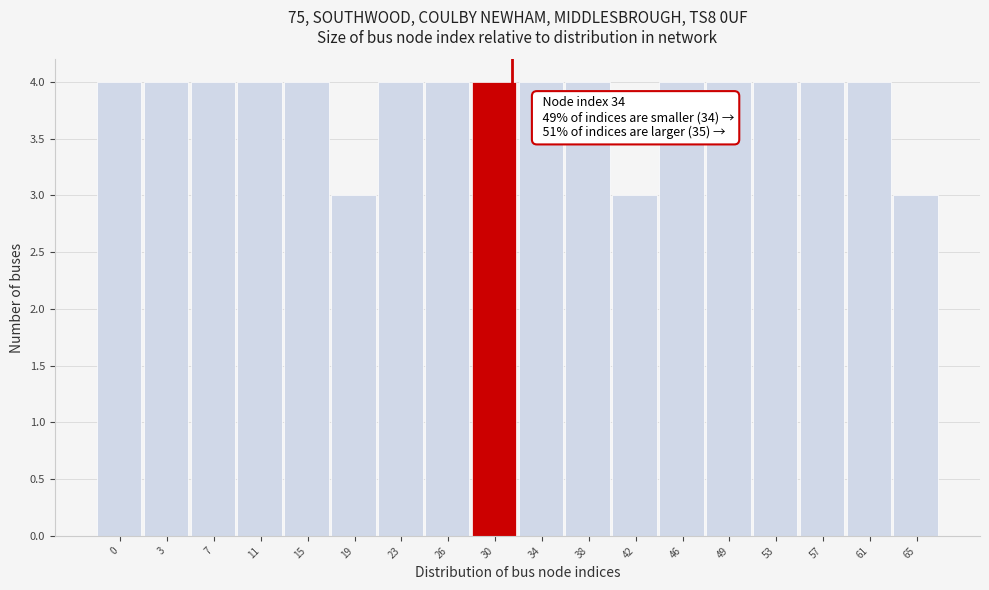

Reading left to right, transcribe all the data shown in this chart.

4	4	4	4	4	3	4	4	4	4	4	3	4	4	4	4	4	3